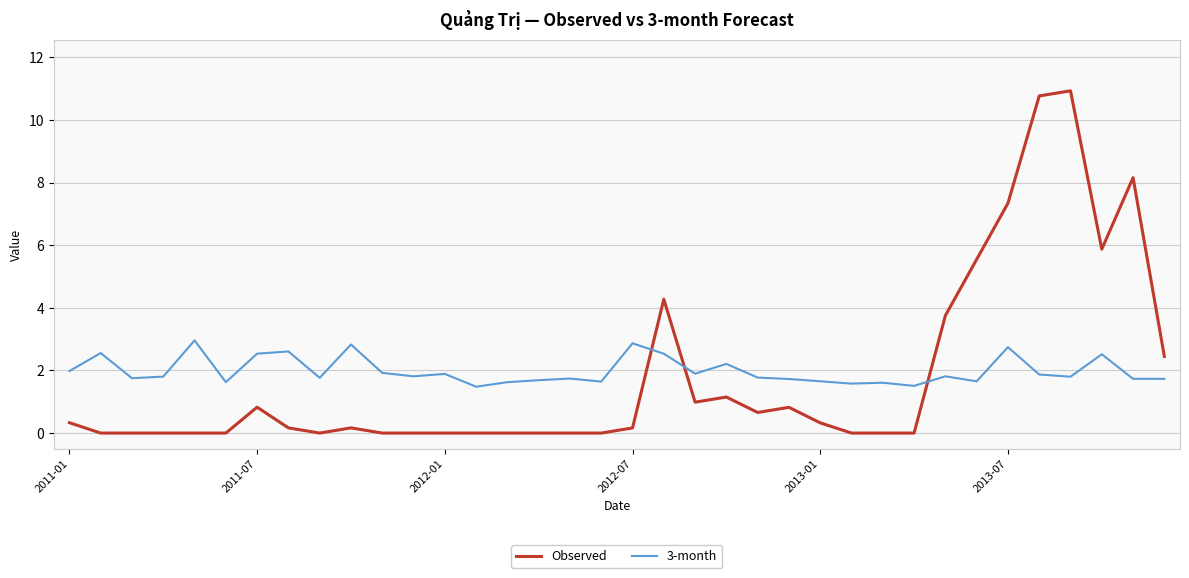

In 3-month, how many points are higher than both neighbors (excluding endpoints)?

12